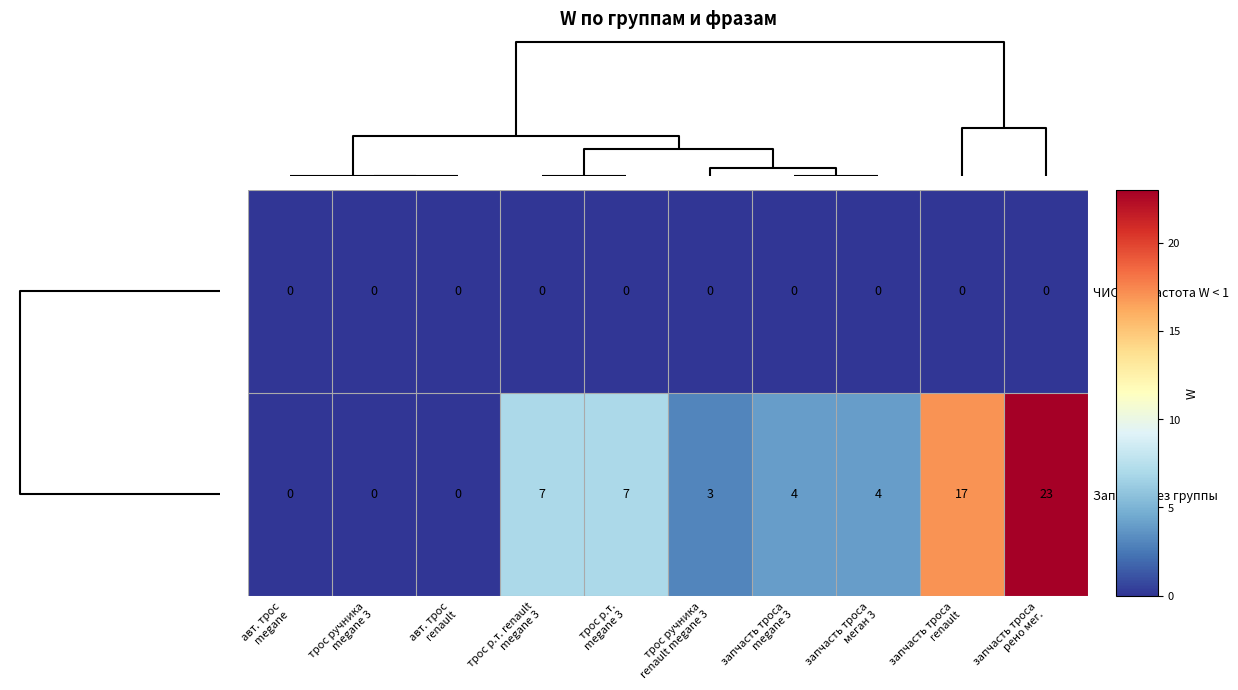

What is the maximum value shown in the chart?

23